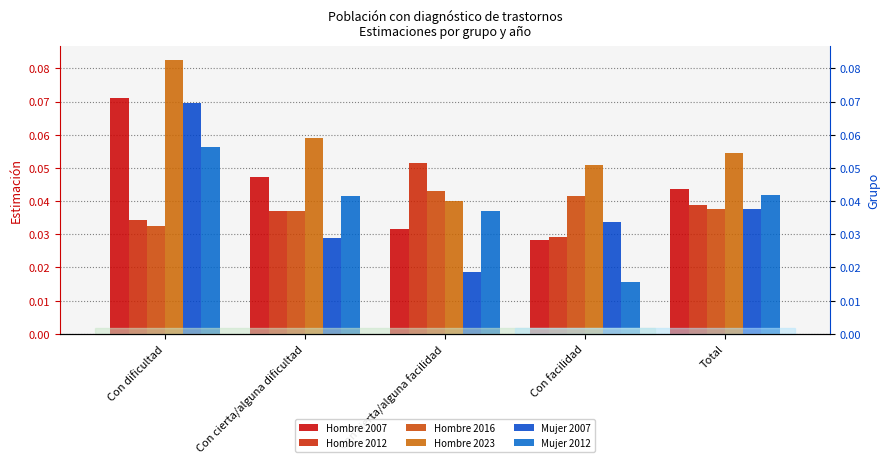

How many bars are there in each group?

6